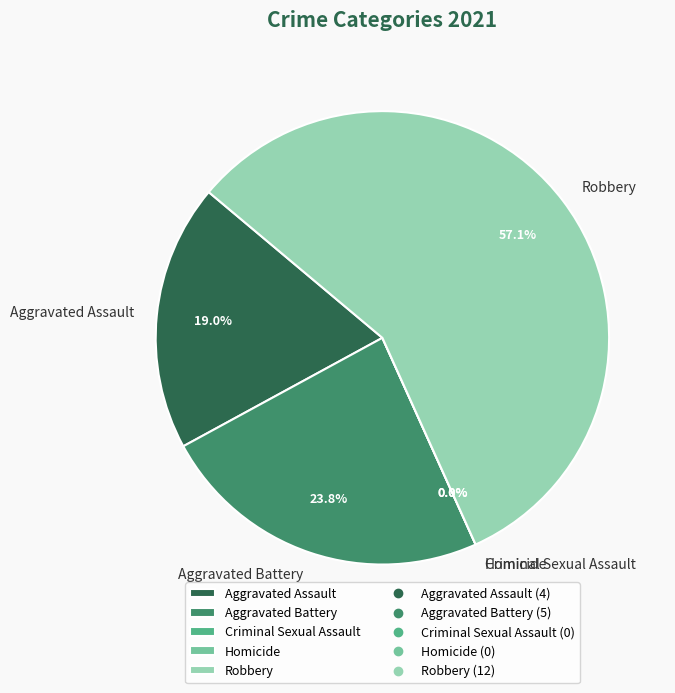

What percentage is the Robbery slice, to the nearest percent?

57%